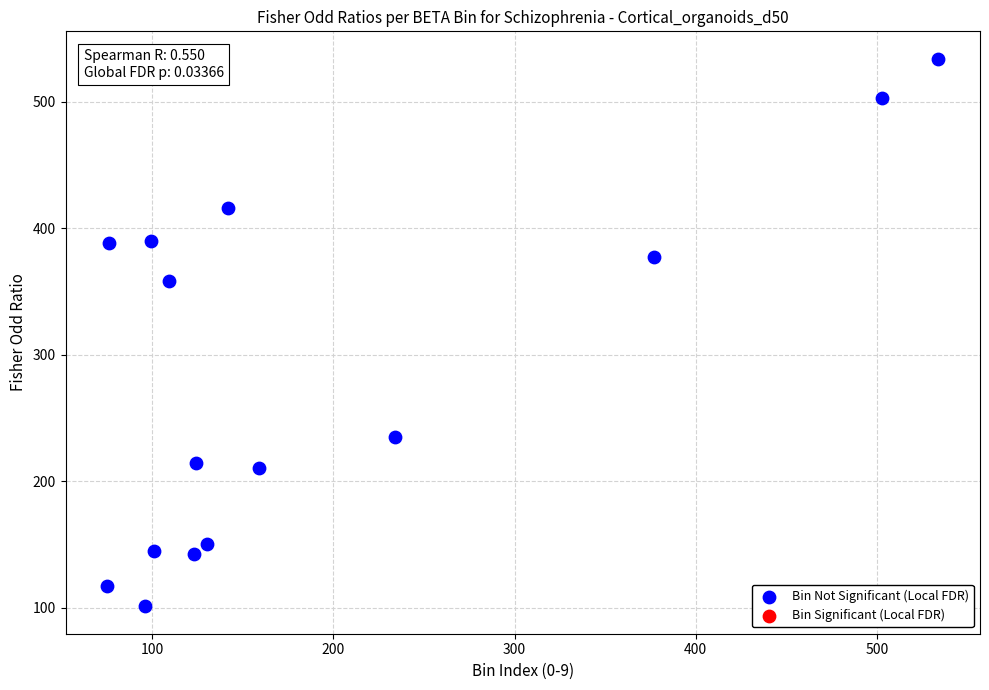

What is the range of X values (max minus min)?

459